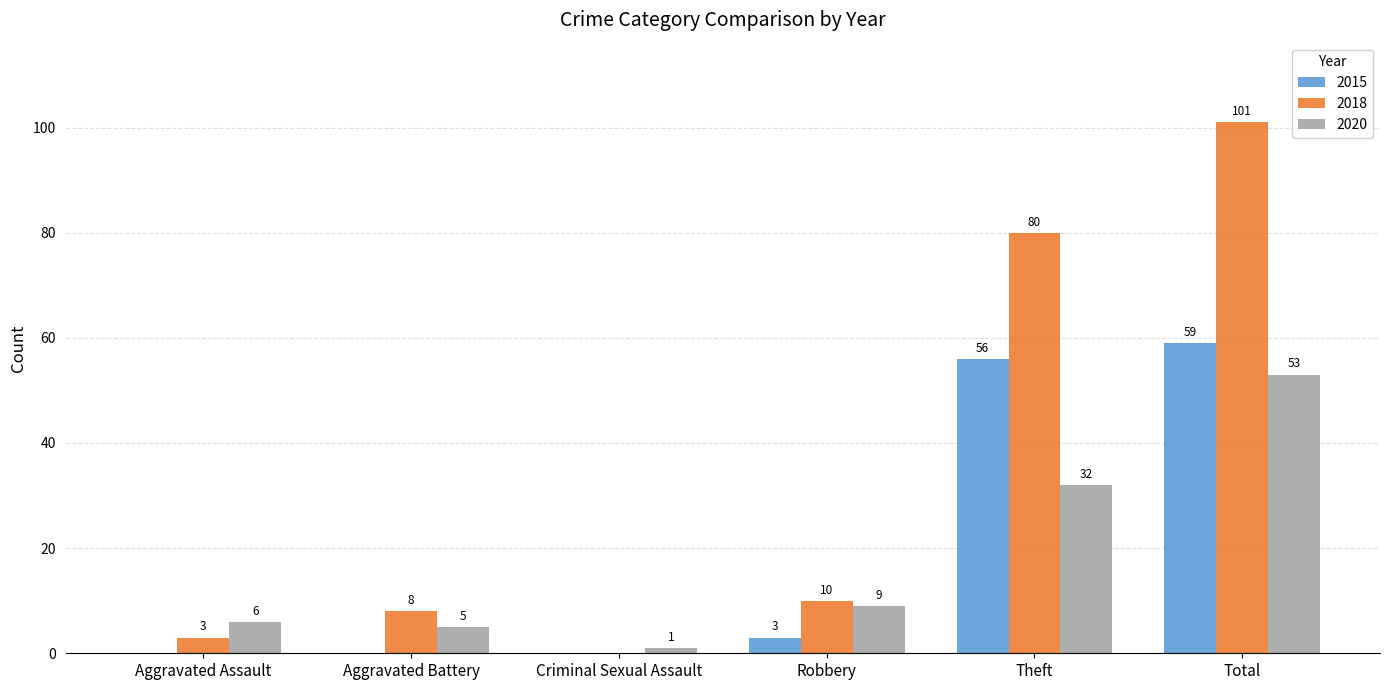

Reading left to right, list all the values displayed in this chart.

2015: 0	0	0	3	56	59
2018: 3	8	0	10	80	101
2020: 6	5	1	9	32	53